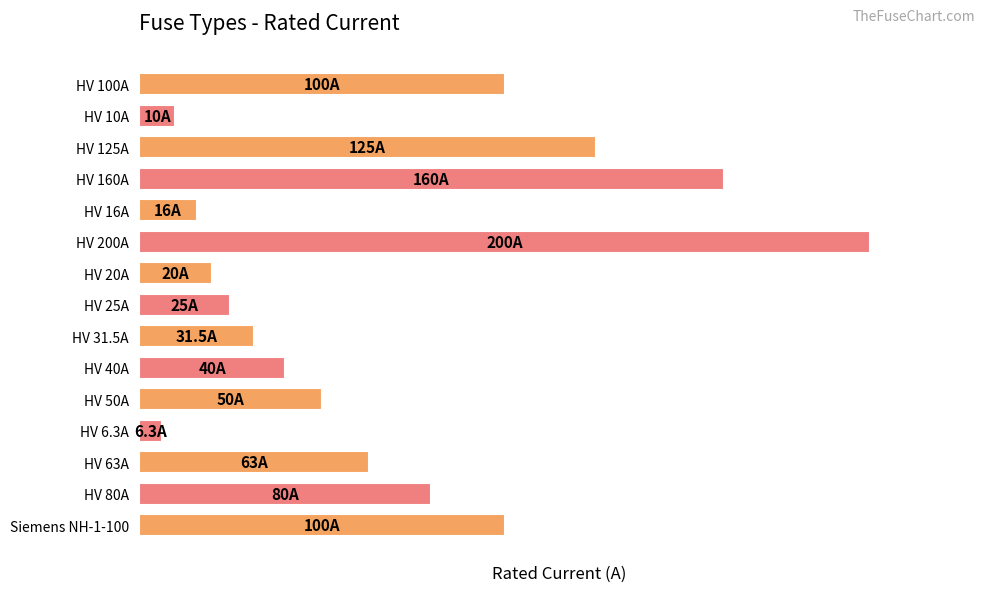

What is the difference between the maximum and second lowest values?

190.0